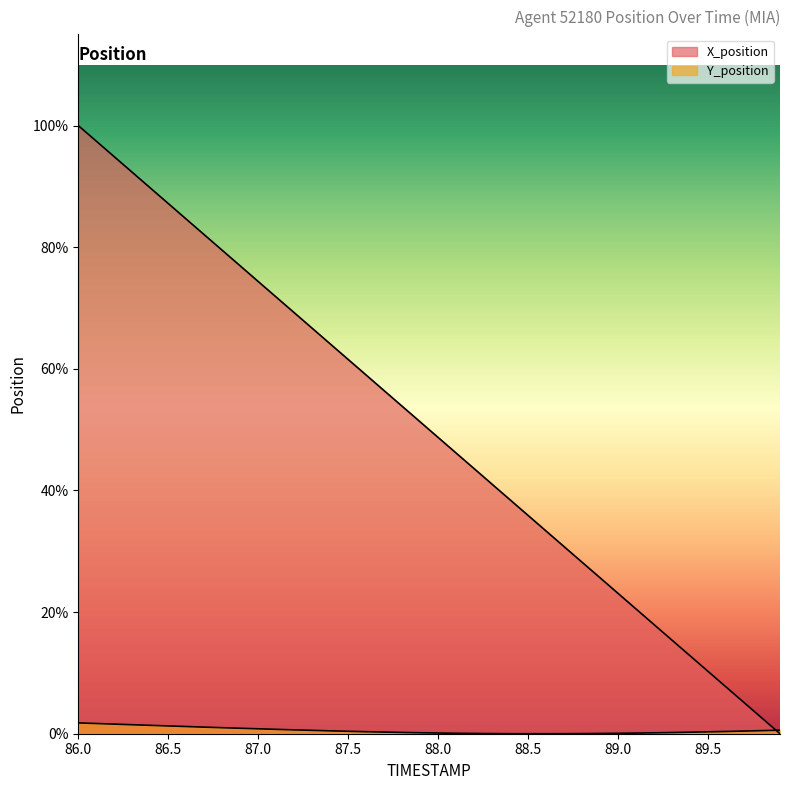

What is the label of the 39th point from the left?

89.8